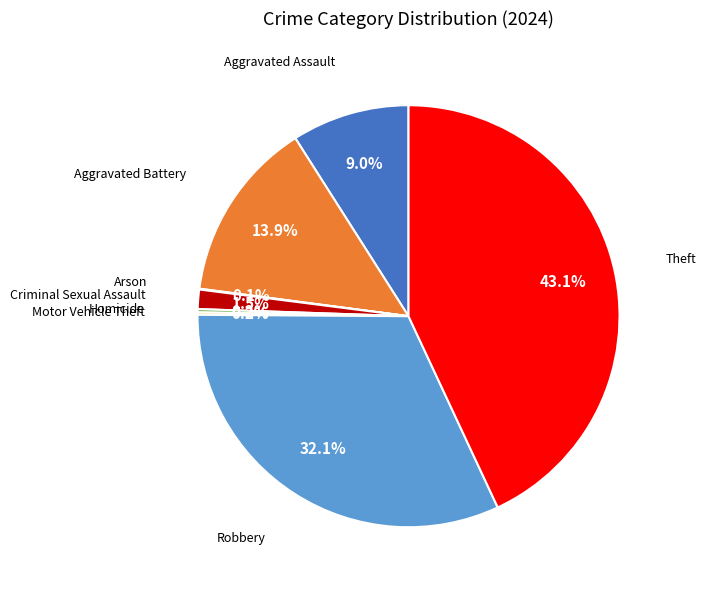

Does any single category account for the majority?

No